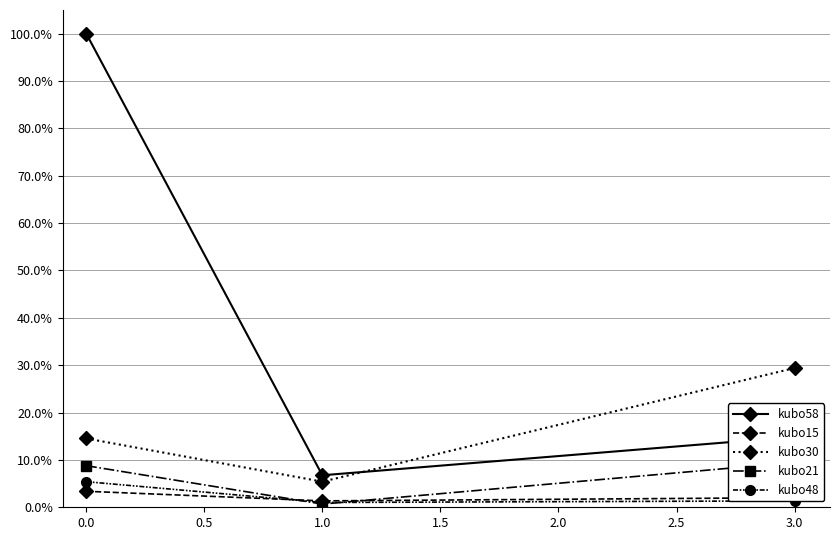

Is it true that kubo21 equals 0.0 at 0.0?

False